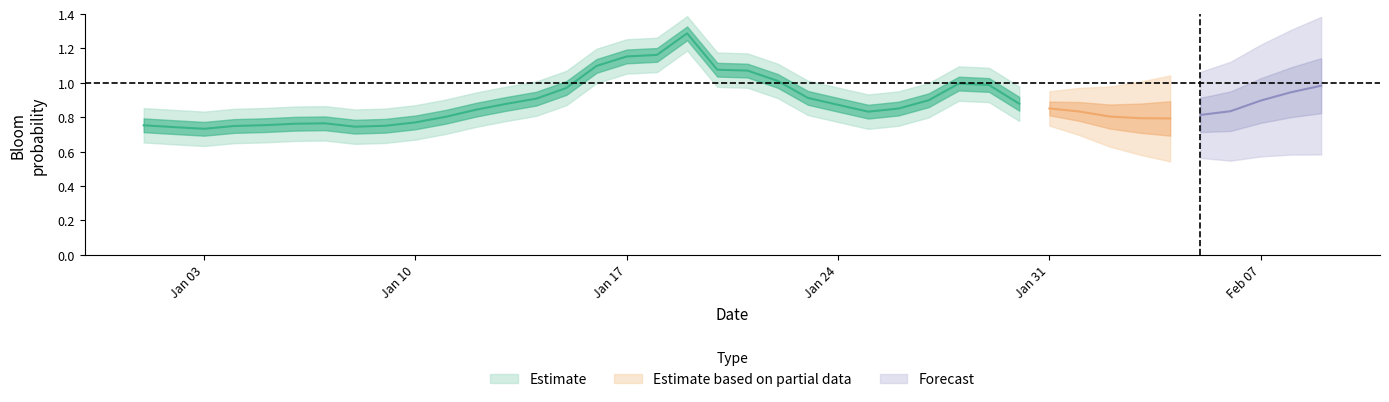

The value of bloom_p at 2 is 0.0. True or false?

False